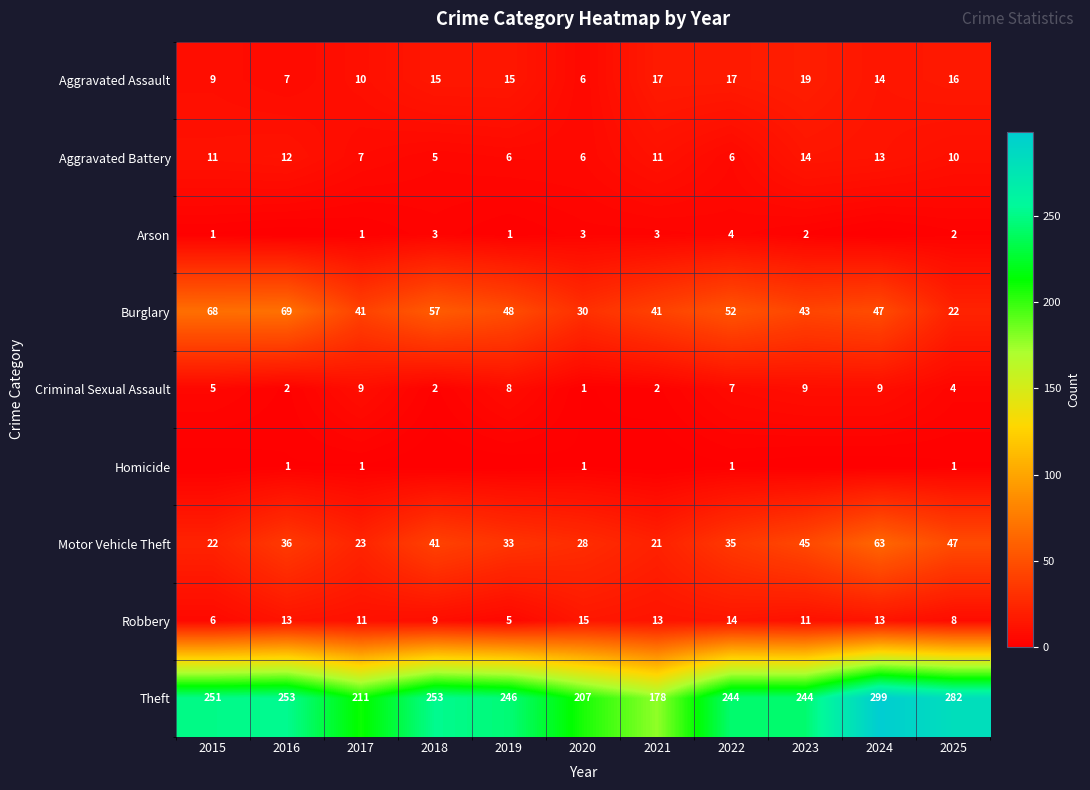

What is the maximum value shown in the chart?

299